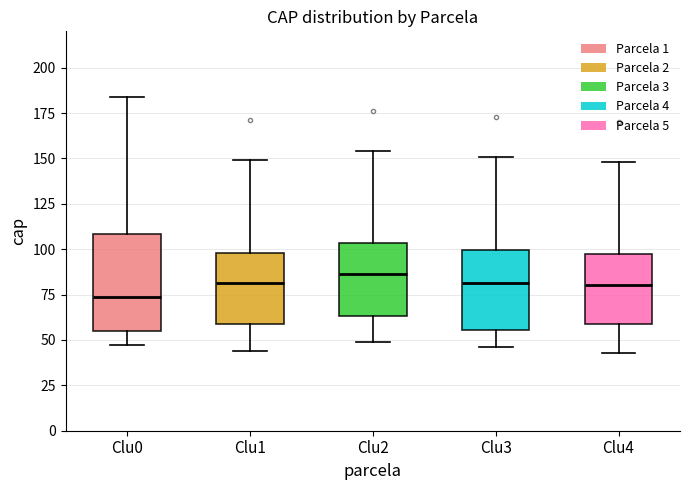

Where is the upper edge of the box for Clu2 on the y-axis? The values are not printed on the chart, so give them approximately, as read against the axis.

105